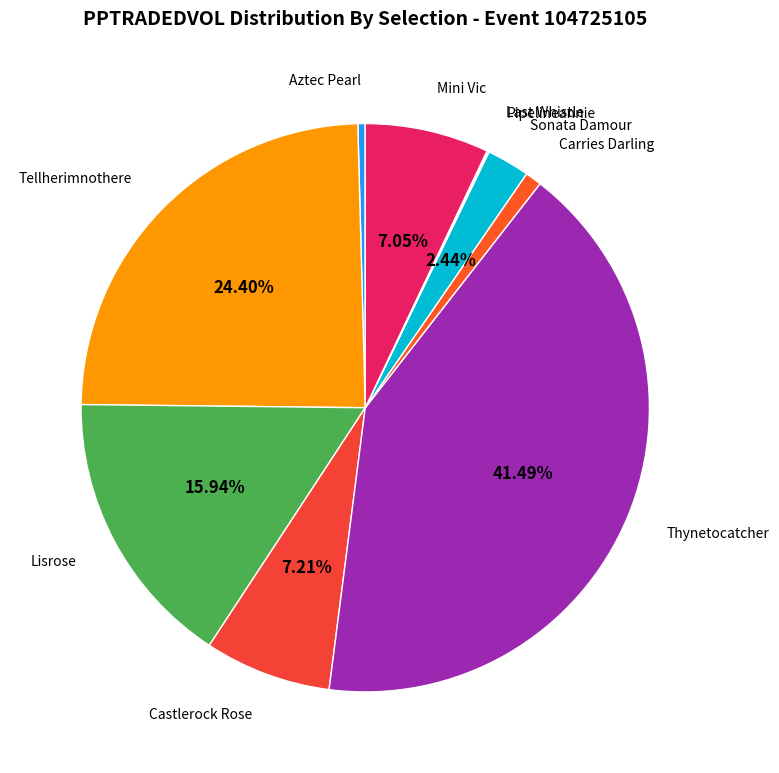

Which category has the smallest portion of the pie?

104725105_Pipelineannie